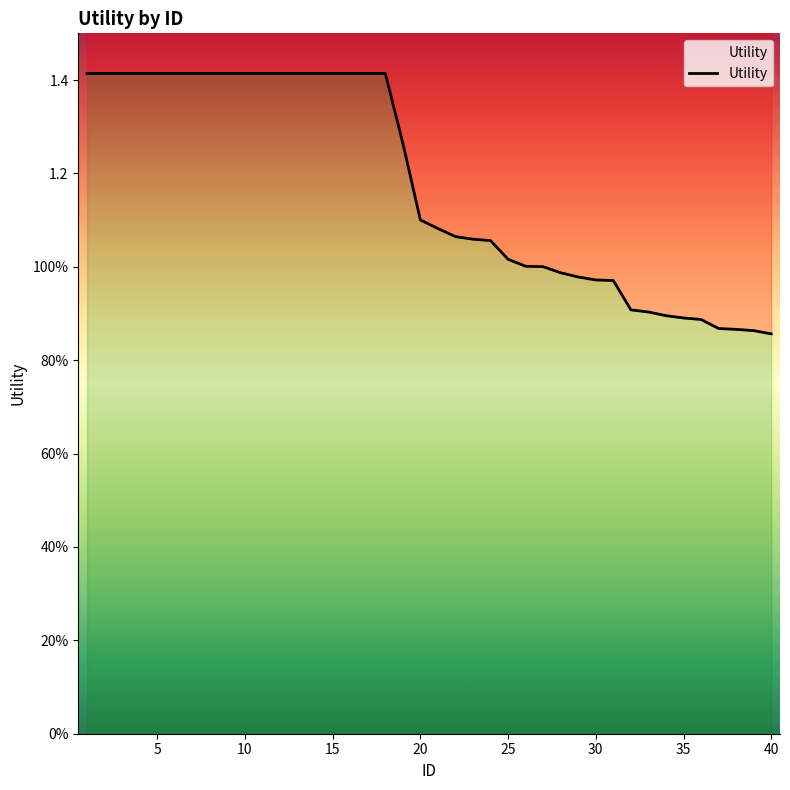

How many data points does each series have?

40